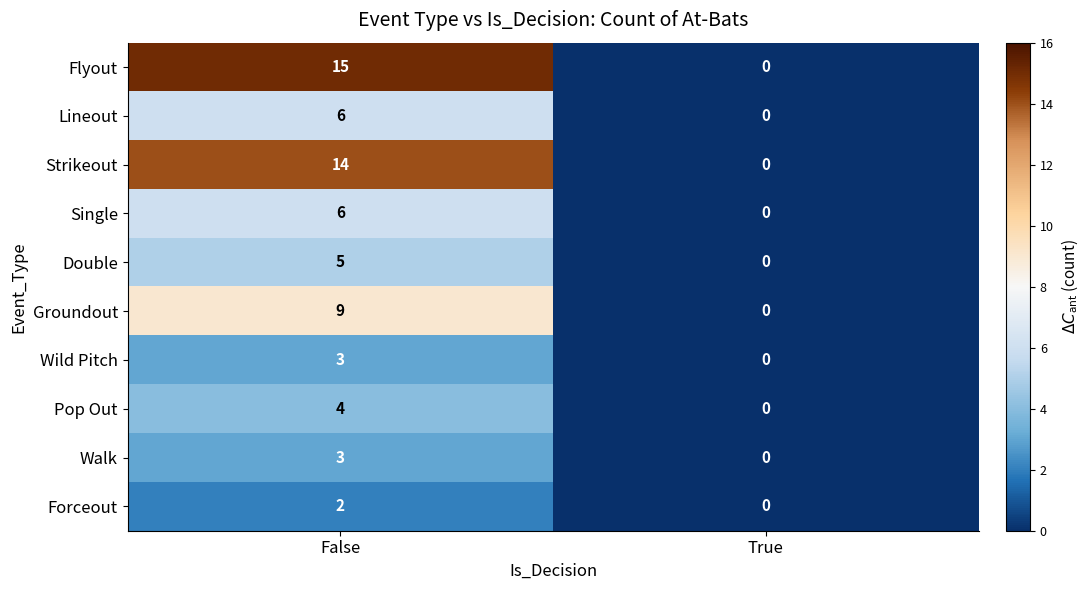

Reading left to right, transcribe all the data shown in this chart.

Flyout: 15	0
Lineout: 6	0
Strikeout: 14	0
Single: 6	0
Double: 5	0
Groundout: 9	0
Wild Pitch: 3	0
Pop Out: 4	0
Walk: 3	0
Forceout: 2	0